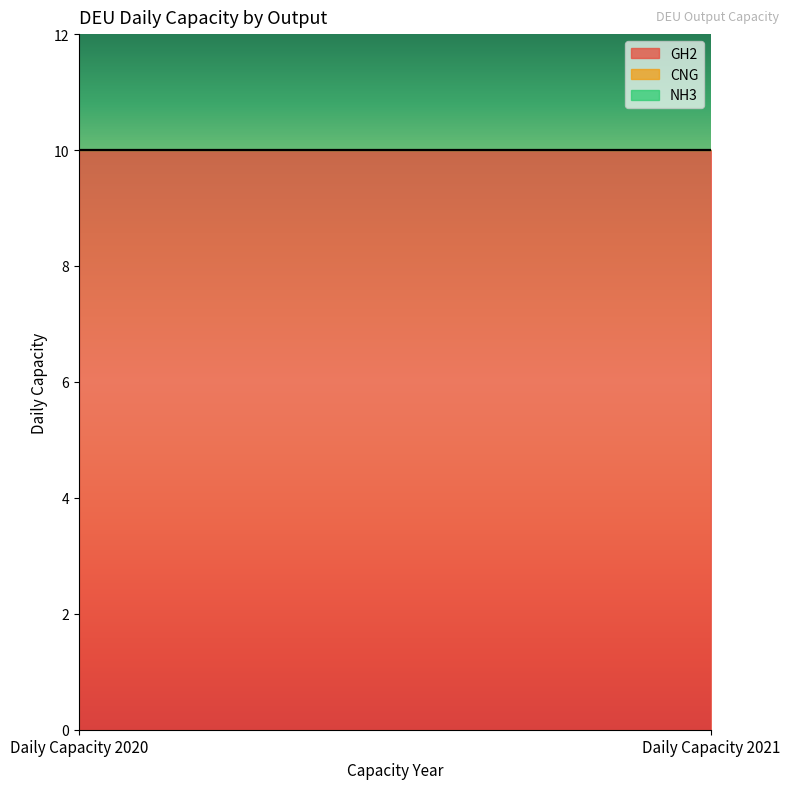

What is the difference between the highest and lowest values at Daily Capacity 2021?

10